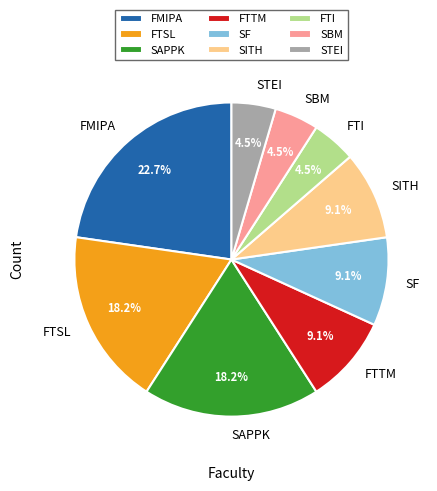

Is there any slice that represents more than half of the pie?

No